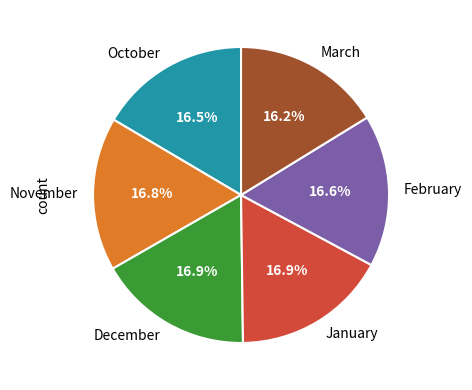

Is it true that November is 4% of the pie?

False